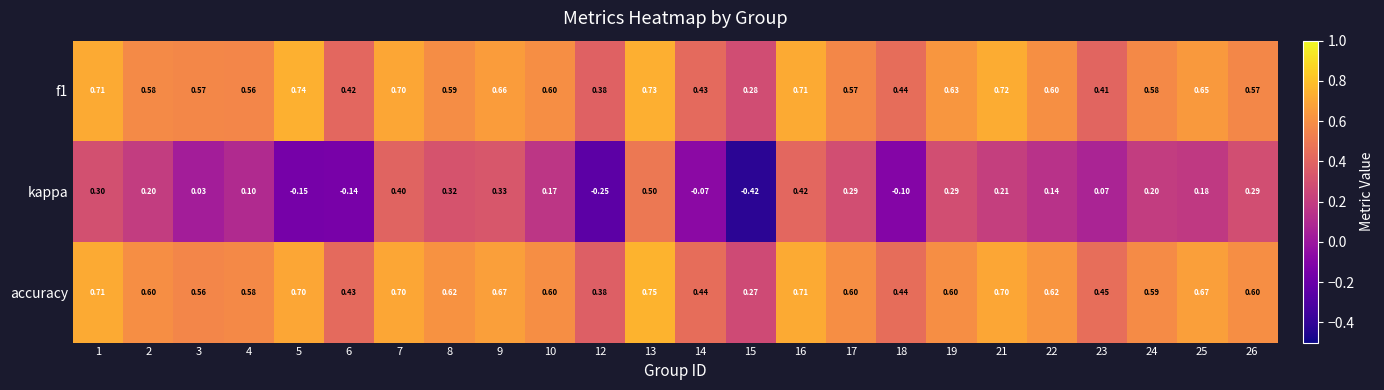

Which series has the largest total across all categories?

accuracy